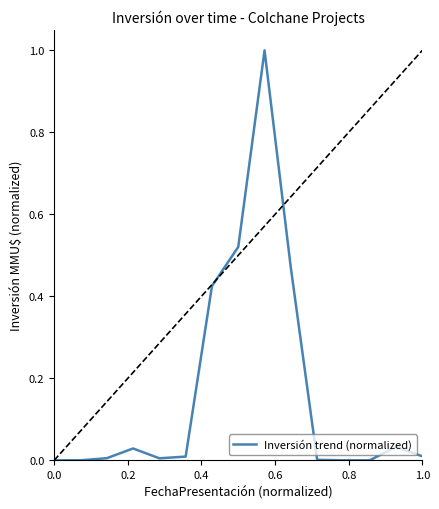

What is the maximum value shown in the chart?

1.0